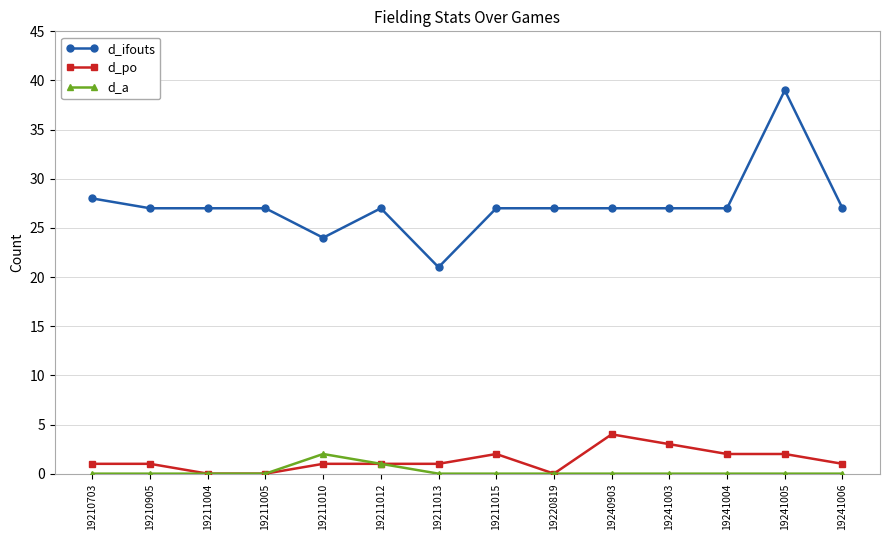

Reading right to left, what are all the values shown in this chart?

d_ifouts: 27	39	27	27	27	27	27	21	27	24	27	27	27	28
d_po: 1	2	2	3	4	0	2	1	1	1	0	0	1	1
d_a: 0	0	0	0	0	0	0	0	1	2	0	0	0	0